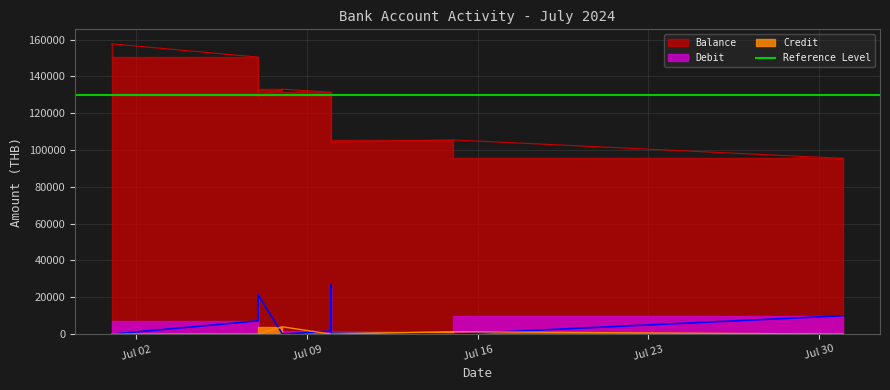

Which category has the lowest value in the Debit series?

2024-07-01